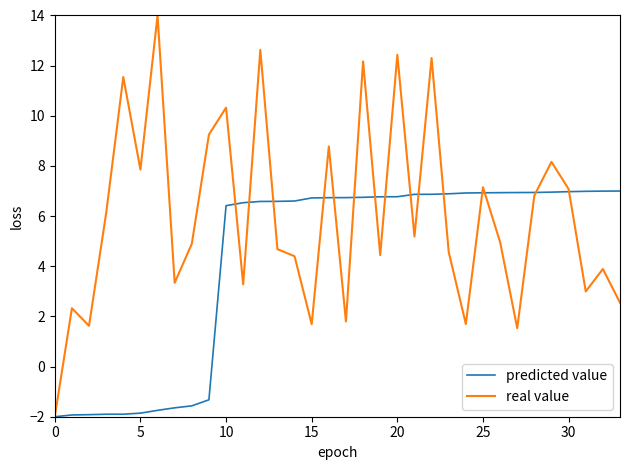

At how many categories does at least one series exceed 12?

5